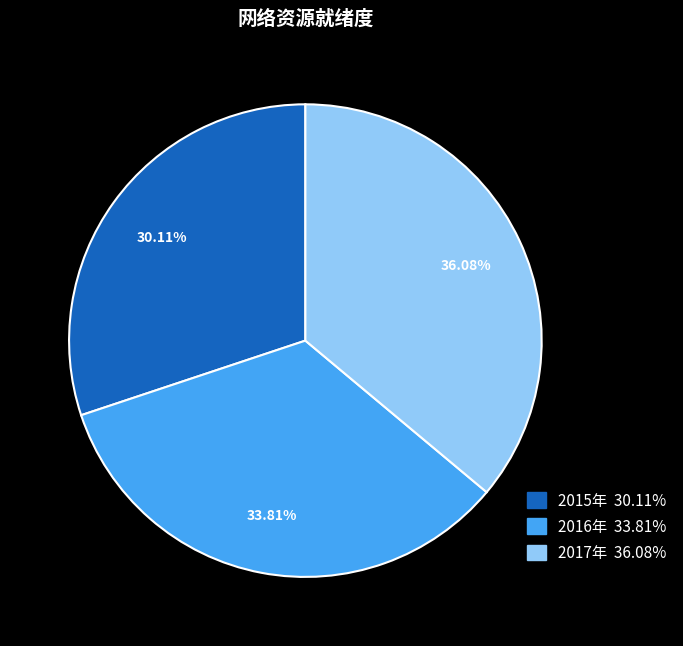

Does 2015年 account for over 50% of the chart?

No